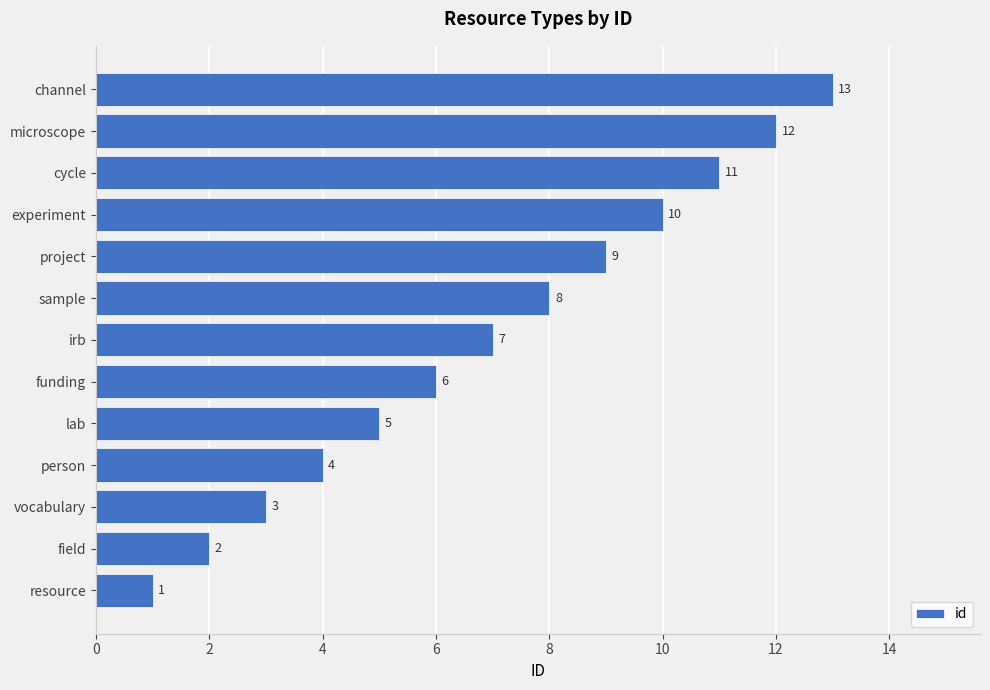

True or false: the data shows 1 at resource.

True